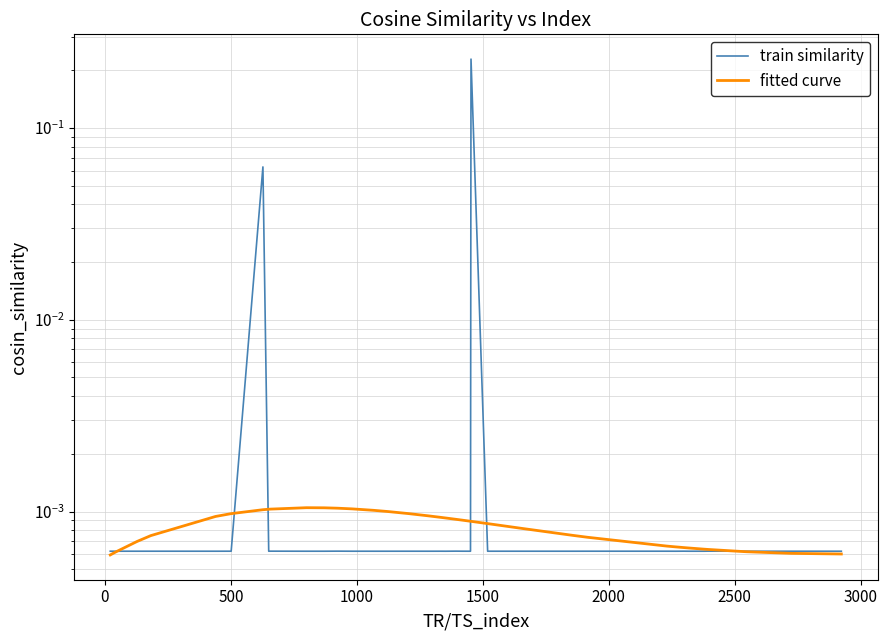

Reading right to left, extract all data points from this chart.

train similarity: 0.0	0.0	0.0	0.0	0.0	0.0	0.0	0.0	0.0	0.0	0.0	0.0	0.0	0.0	0.0	0.0	0.0	0.2	0.0	0.0	0.0	0.0	0.0	0.0	0.0	0.0	0.0	0.0	0.0	0.0	0.0	0.0	0.0	0.1	0.0	0.0	0.0	0.0	0.0	0.0
fitted curve: 0.0	0.0	0.0	0.0	0.0	0.0	0.0	0.0	0.0	0.0	0.0	0.0	0.0	0.0	0.0	0.0	0.0	0.0	0.0	0.0	0.0	0.0	0.0	0.0	0.0	0.0	0.0	0.0	0.0	0.0	0.0	0.0	0.0	0.0	0.0	0.0	0.0	0.0	0.0	0.0